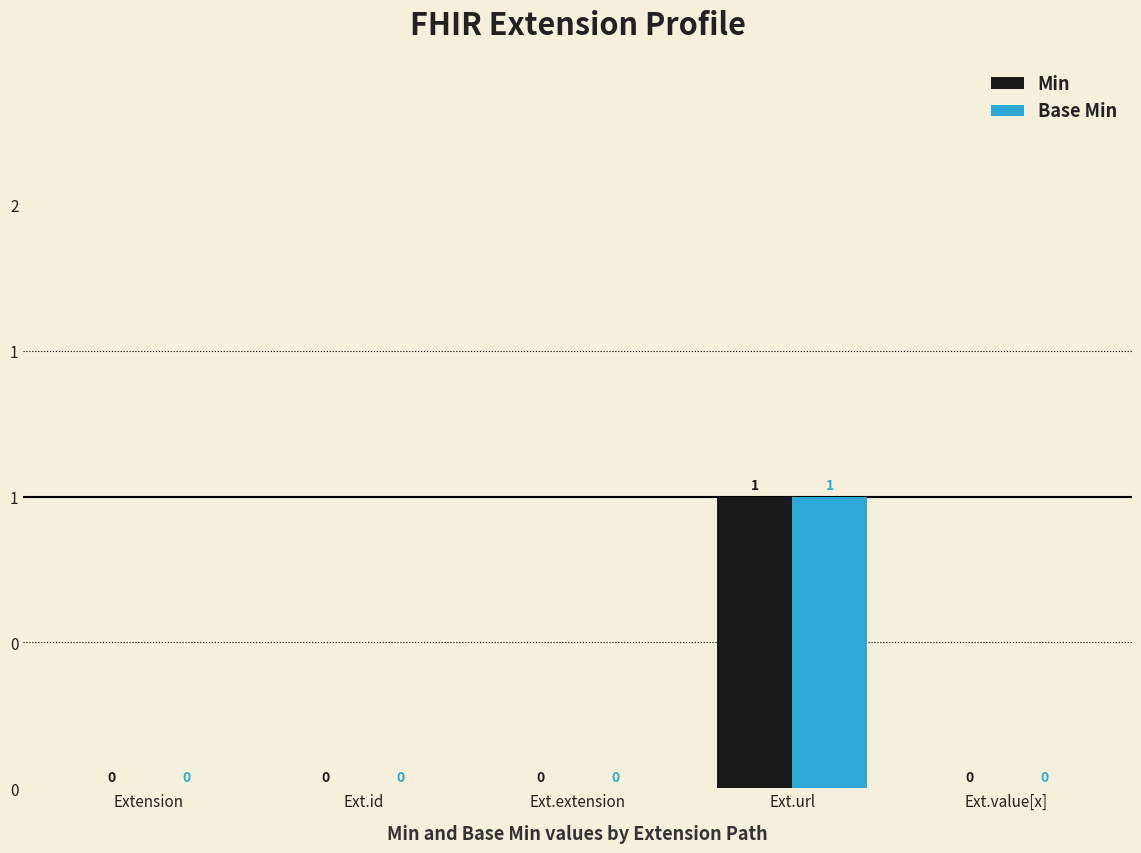

List the labels in order of Min value, smallest first.

Extension, Ext.id, Ext.extension, Ext.value[x], Ext.url